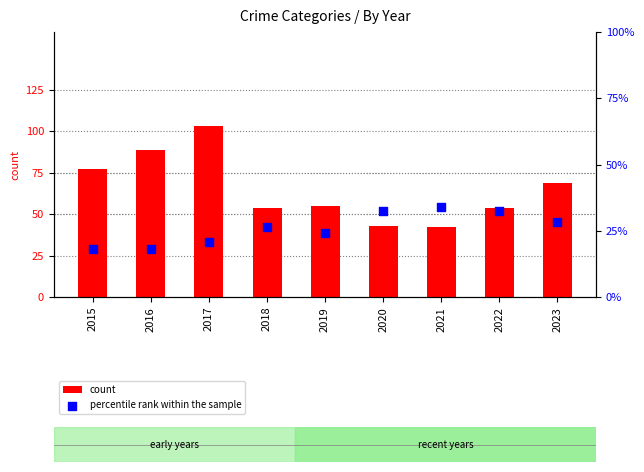

Which series reaches the maximum Y coordinate?

count